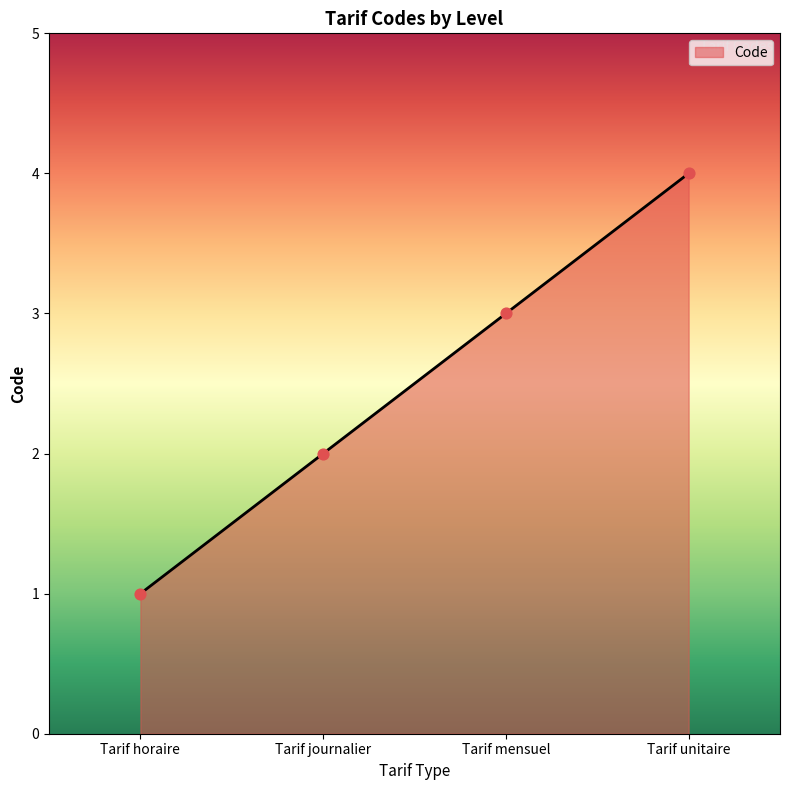

Which has a higher value, Tarif mensuel or Tarif horaire?

Tarif mensuel